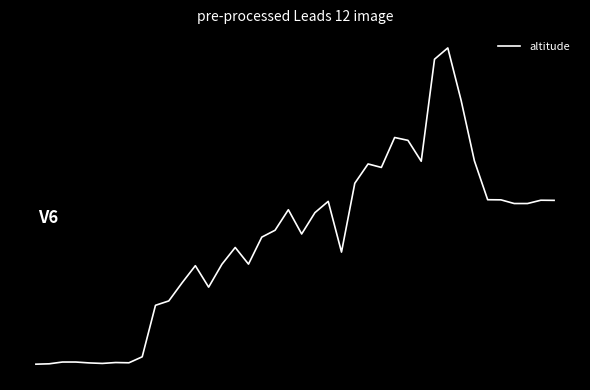

Does the chart have visible grid lines?

No